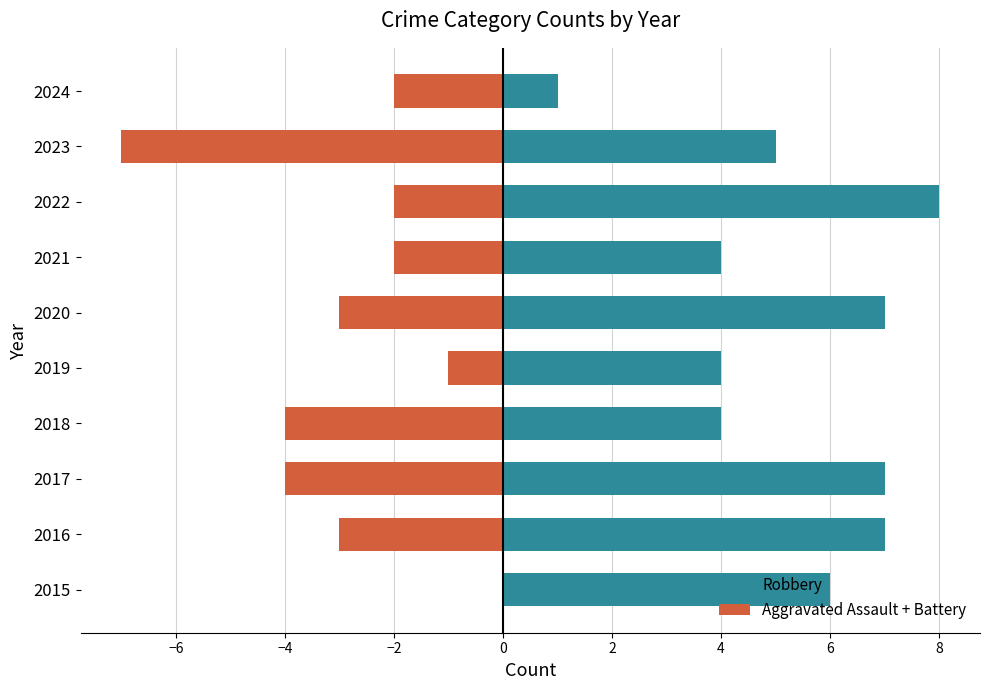

Which series has the largest total across all categories?

Robbery